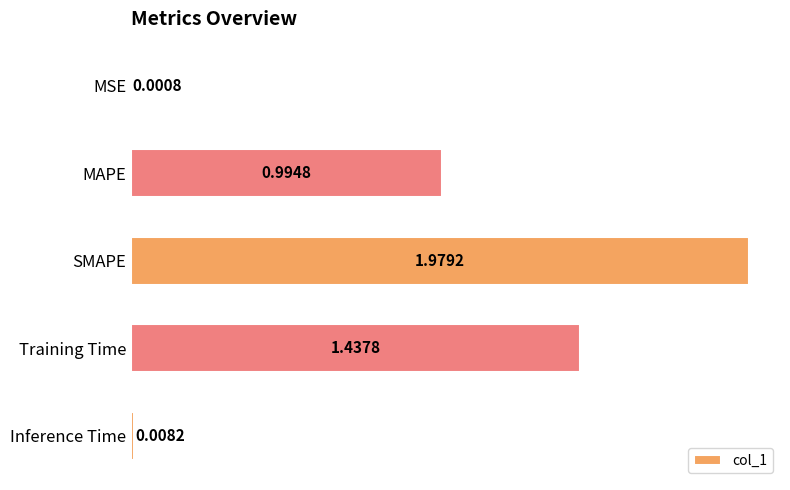

What is the change in value from SMAPE to Inference Time?

-2.0